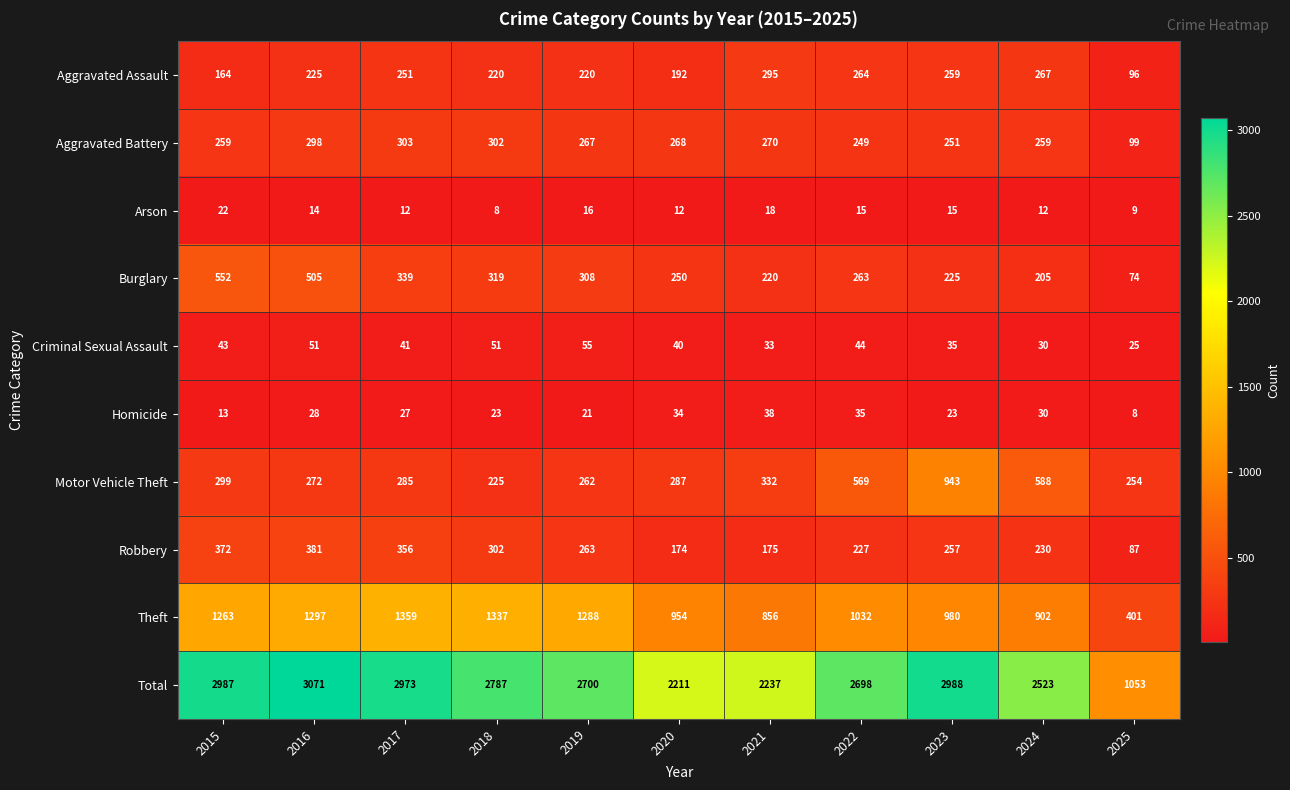

At which category is the sum across all series the highest?

2016